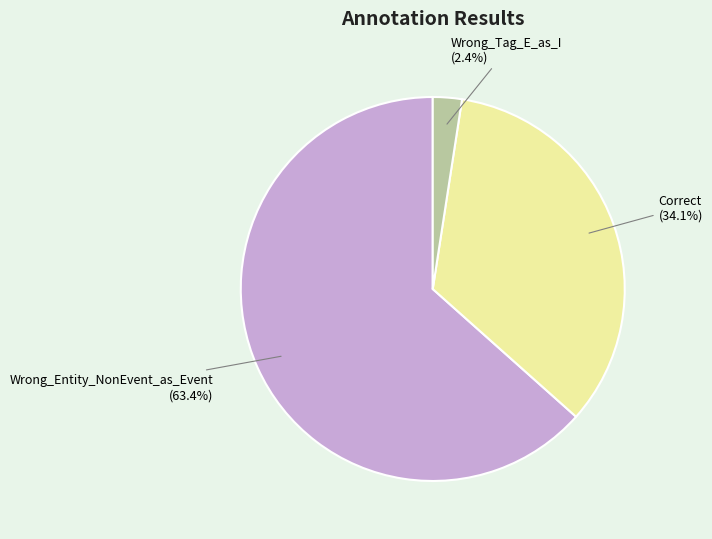

How many segments does this pie chart have?

3